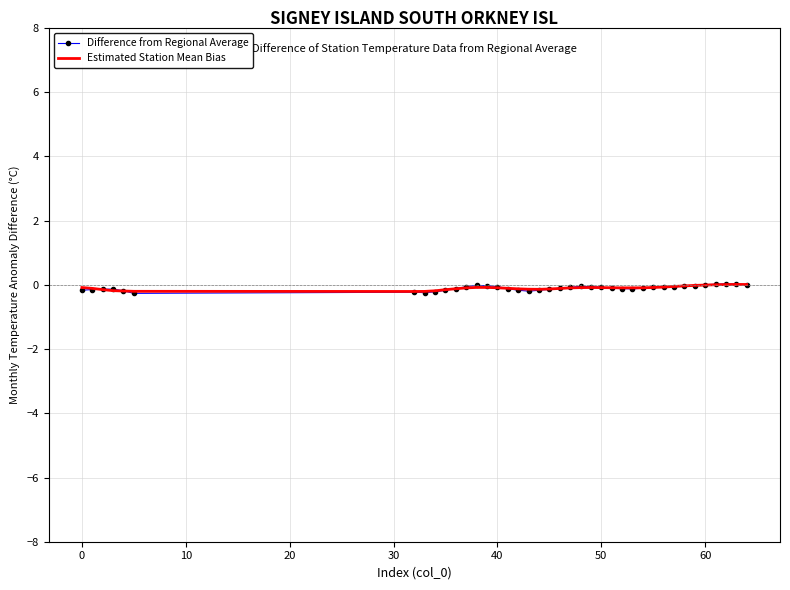

Which series has the largest range (max minus min)?

Difference from Regional Average